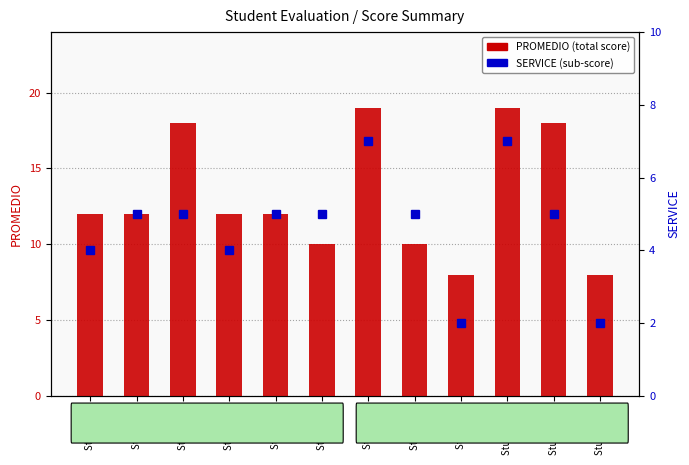

Rank the categories by PROMEDIO value from lowest to highest.

Student 9, Student 12, Student 6, Student 8, Student 1, Student 2, Student 4, Student 5, Student 3, Student 11, Student 7, Student 10